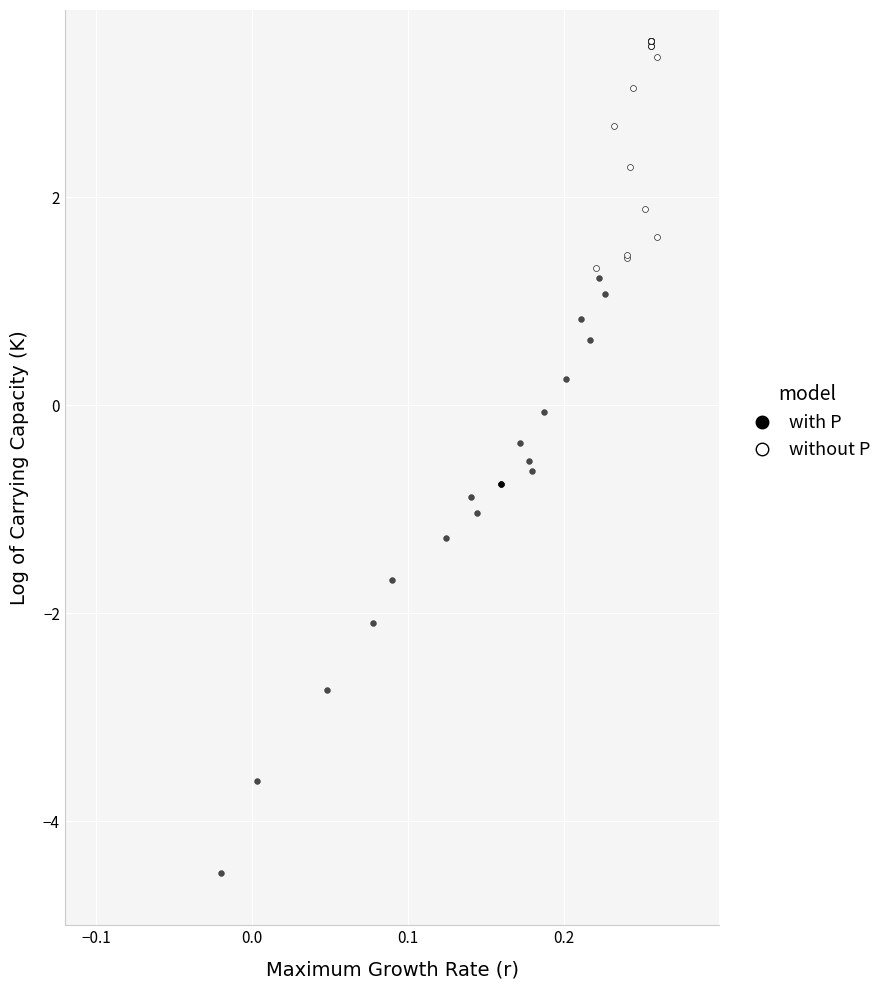

Which series has the largest Y range (max minus min)?

with P